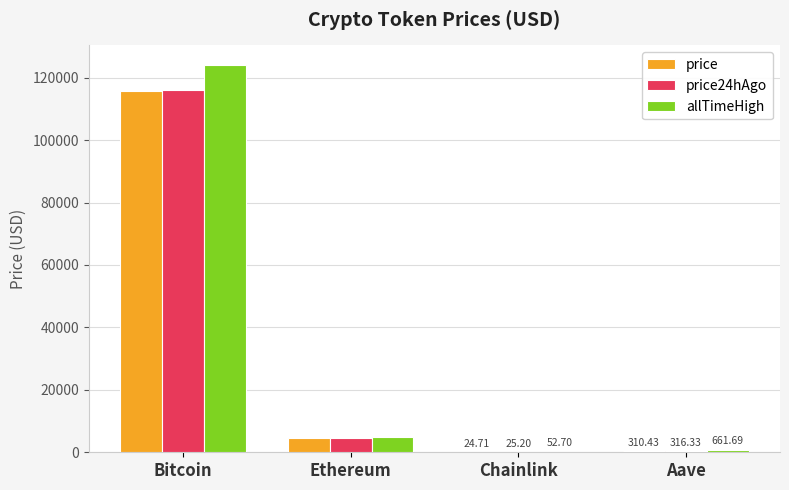

What is the approximate value of price24hAgo at Aave?

316.3